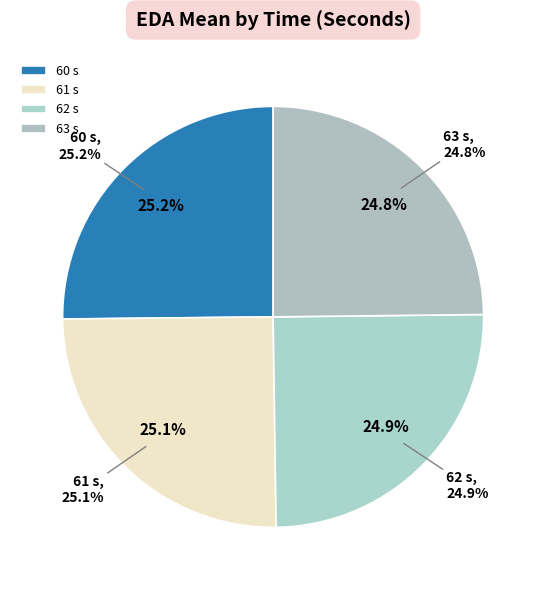

True or false: 62 accounts for 25% of the total.

True